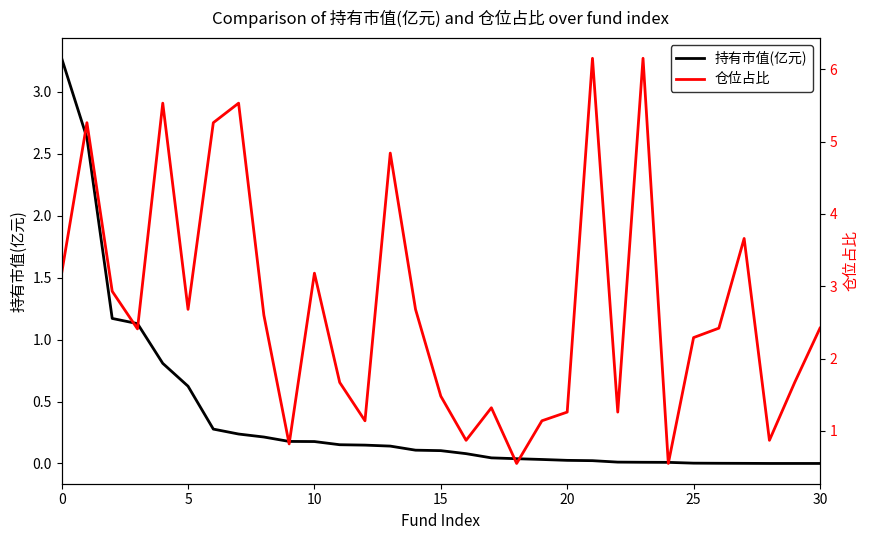

Which category has the lowest value in the 仓位占比 series?

18